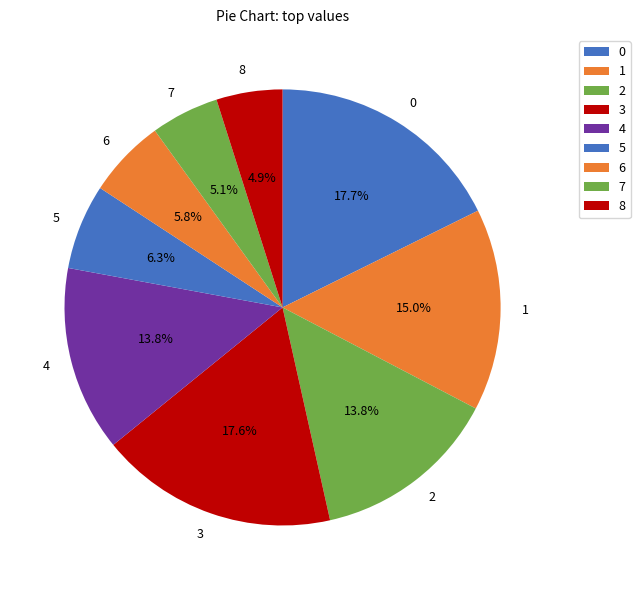

Does any single category account for the majority?

No